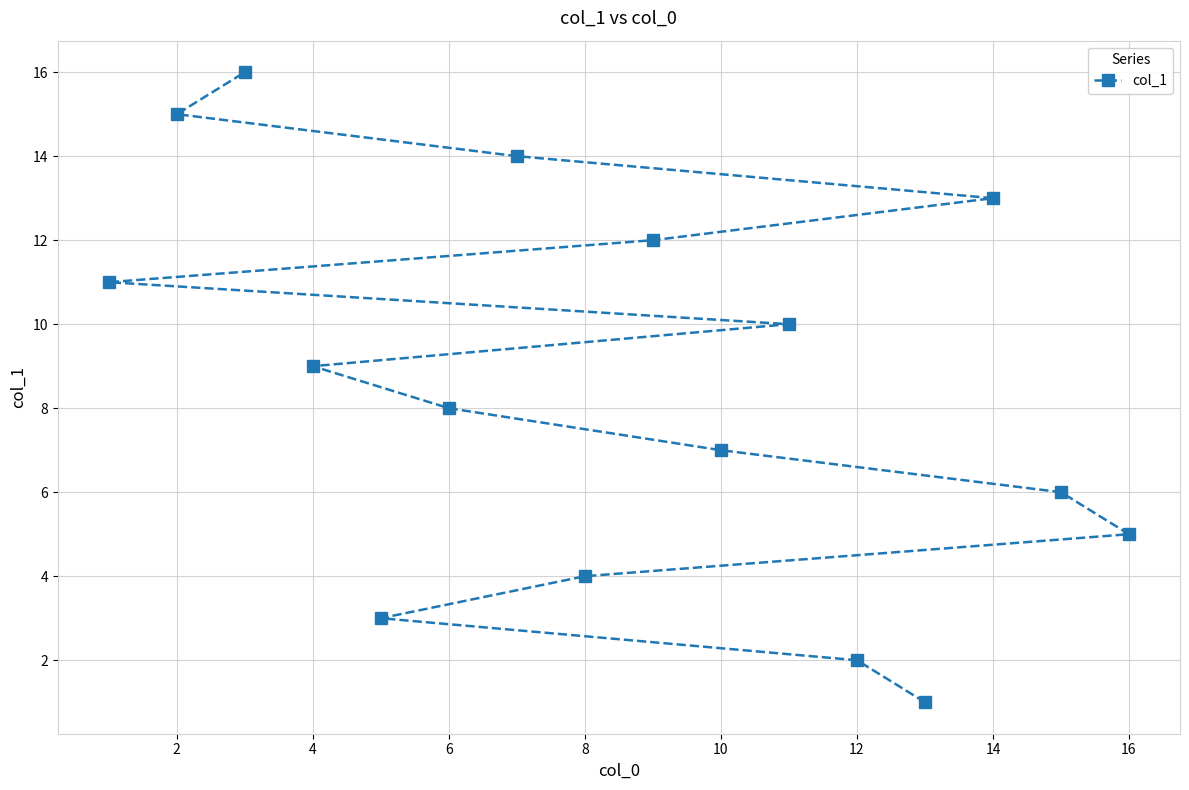

What is the value of the 7th point from the left?

7